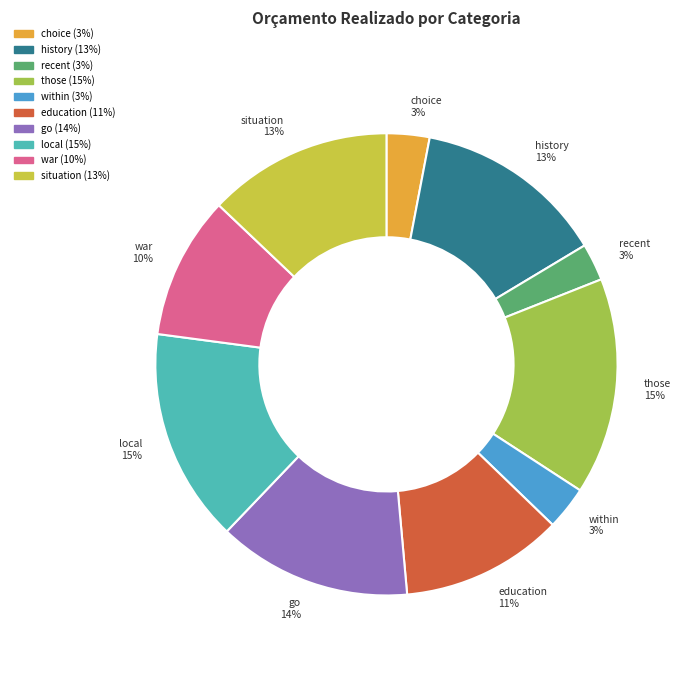

To the nearest percent, what percentage of the pie is recent?

3%